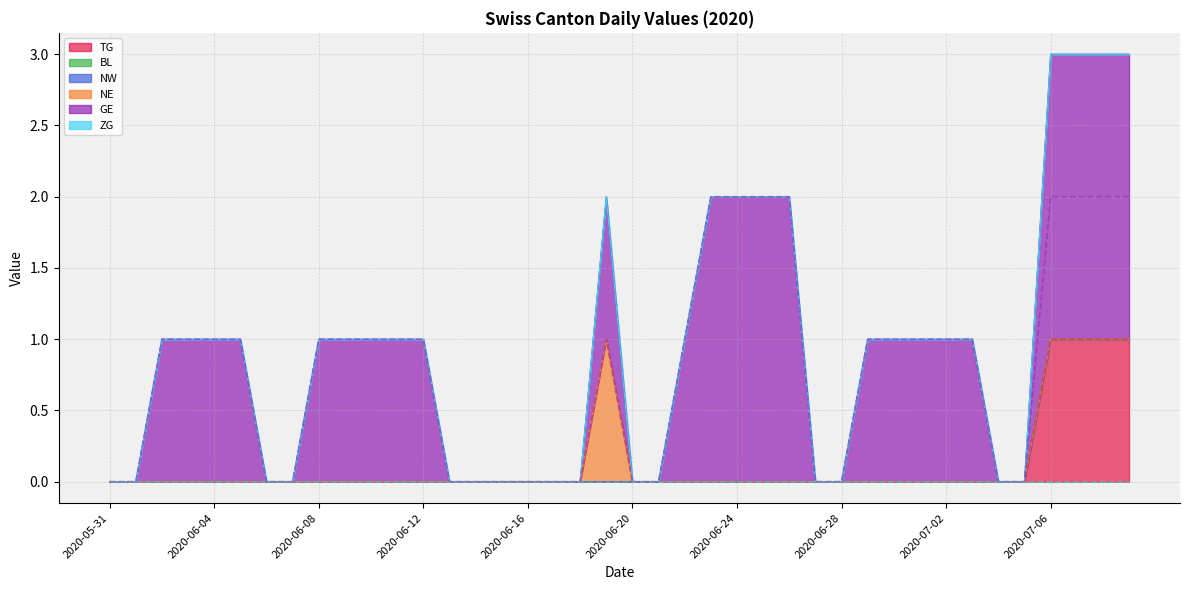

Is it true that GE equals 0 at 2020-06-06?

True